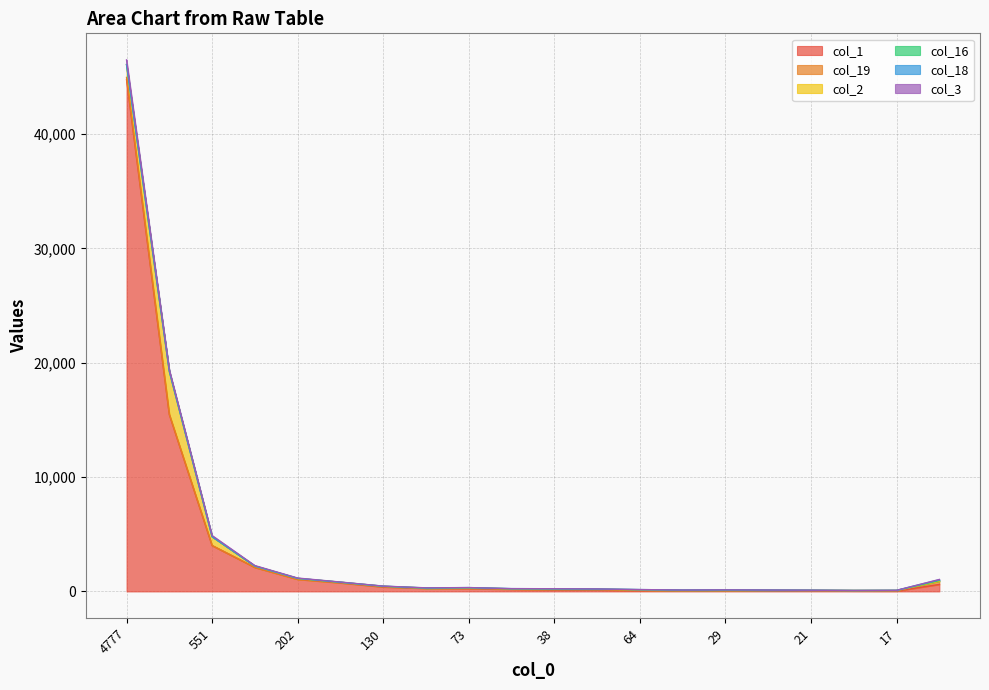

At which label does col_2 first exceed 12?

4777